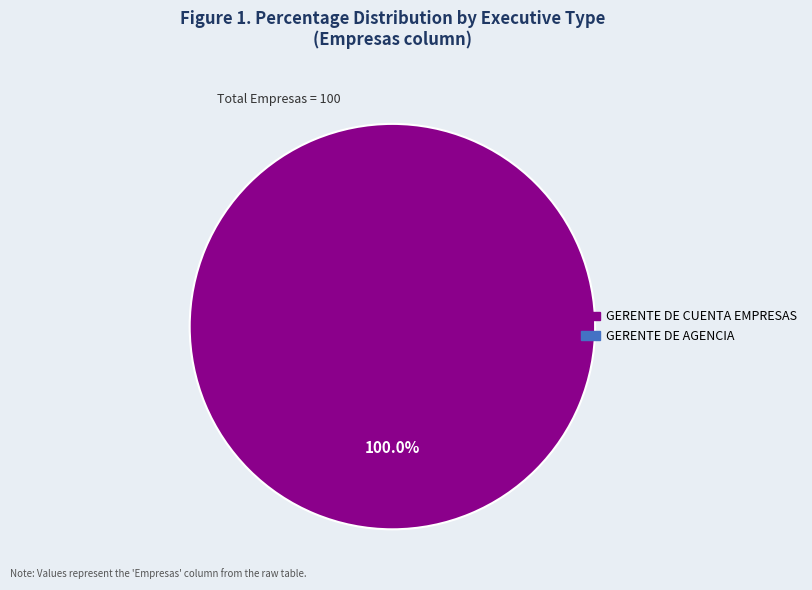

Is there a majority slice in this chart?

Yes